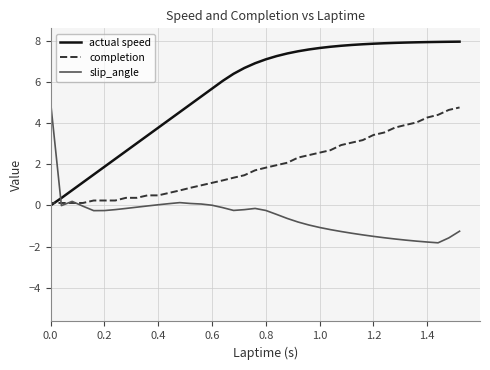

At 0.4, list the series in order from smallest to largest.

slip_angle, completion, actual speed